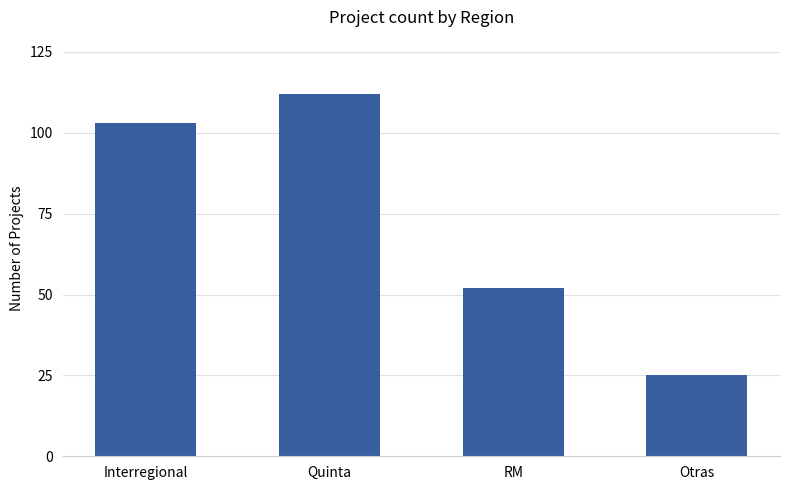

What is the approximate value at Quinta, to the nearest 10?

110